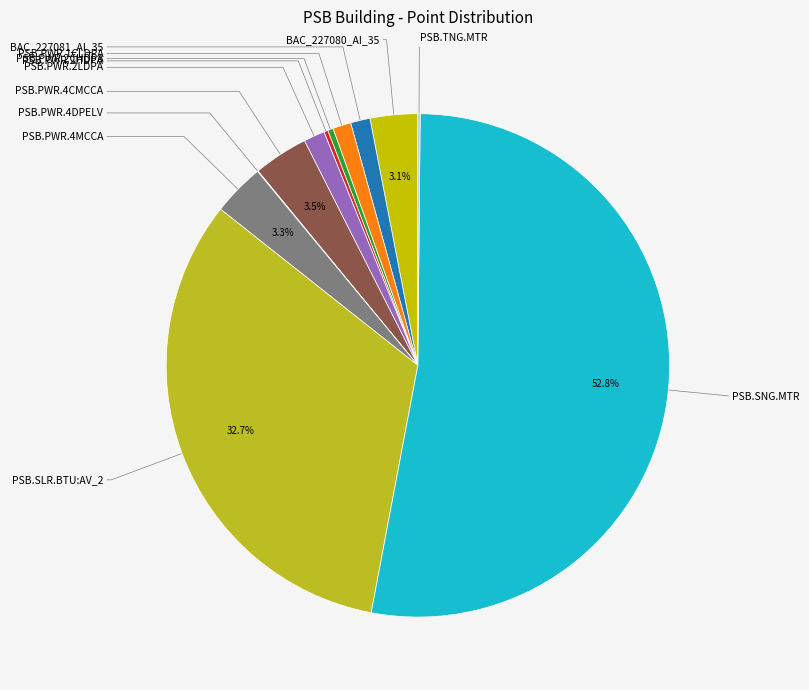

Rank the categories by value from lowest to highest.

PSB.PWR.4DPELV, PSB.TNG.MTR, PSB.PWR.2HDPA, PSB.PWR.2CHDPA, PSB.PWR.1CLDPA, BAC_227081_AI_35, PSB.PWR.2LDPA, BAC_227080_AI_35, PSB.PWR.4MCCA, PSB.PWR.4CMCCA, PSB.SLR.BTU:AV_2, PSB.SNG.MTR